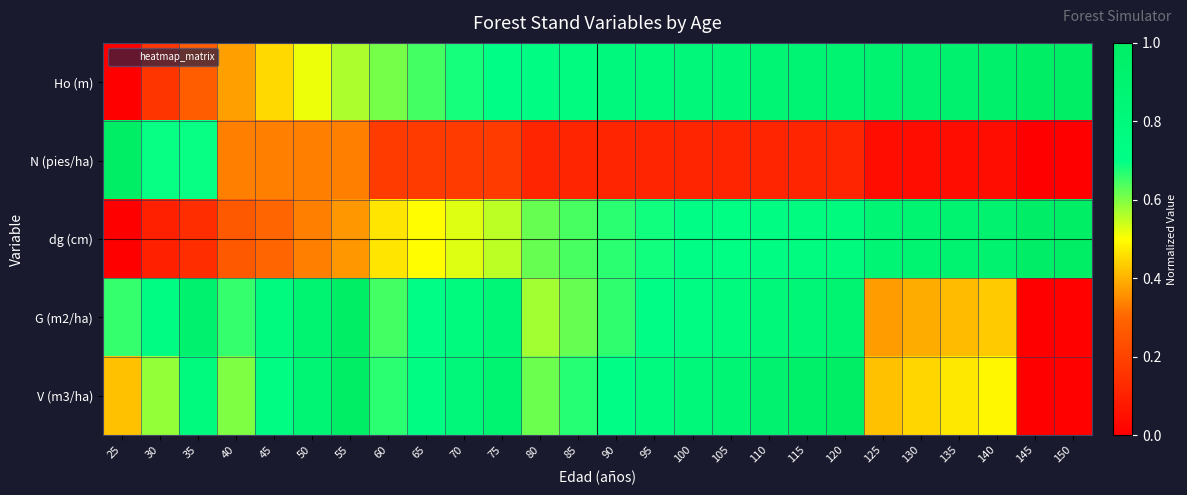

What is the total value across all series at 75?

3.2